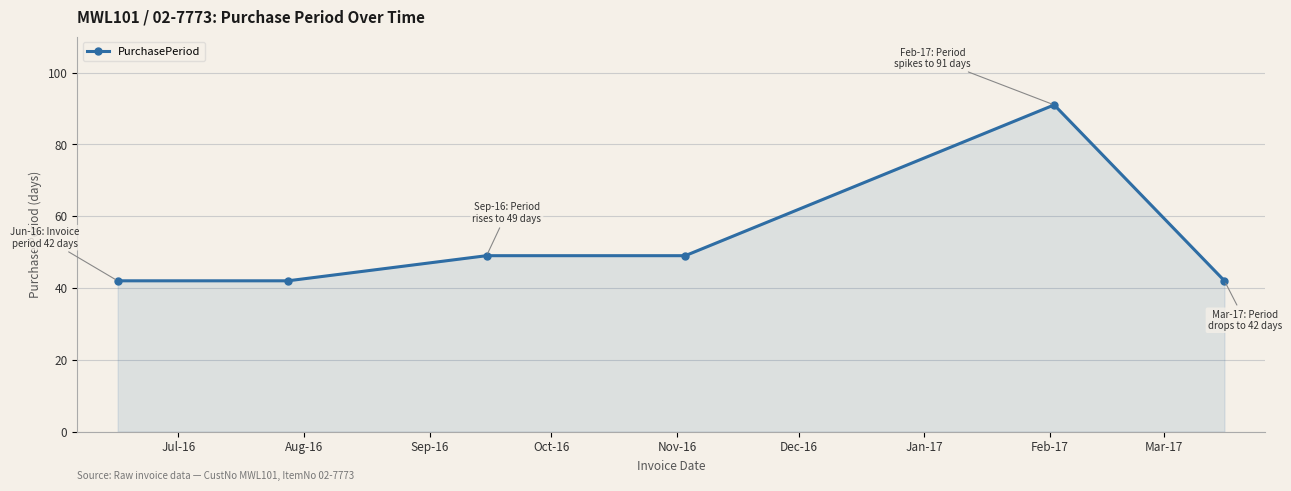

What is the smallest value displayed?

42